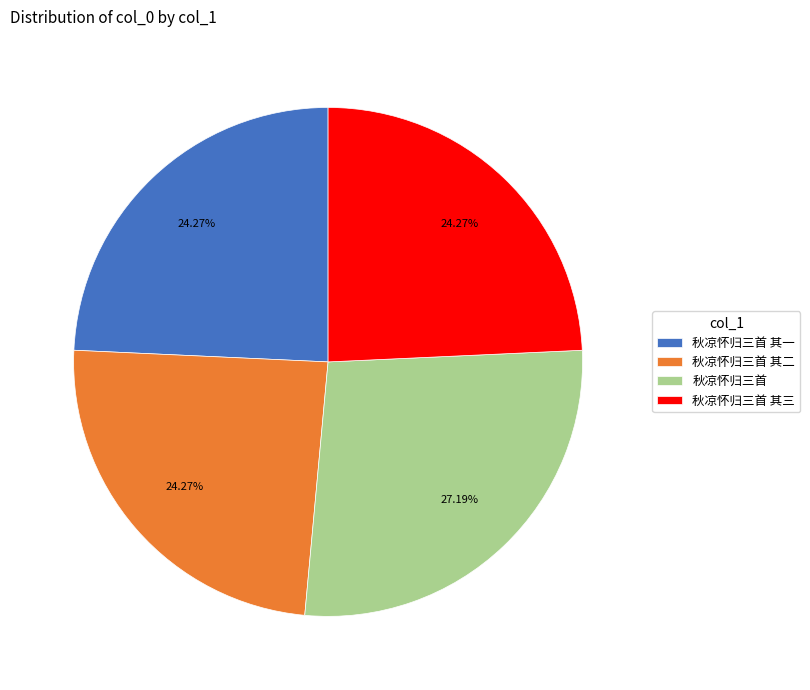

To the nearest percent, what portion does 秋凉怀归三首 其三 represent?

24%